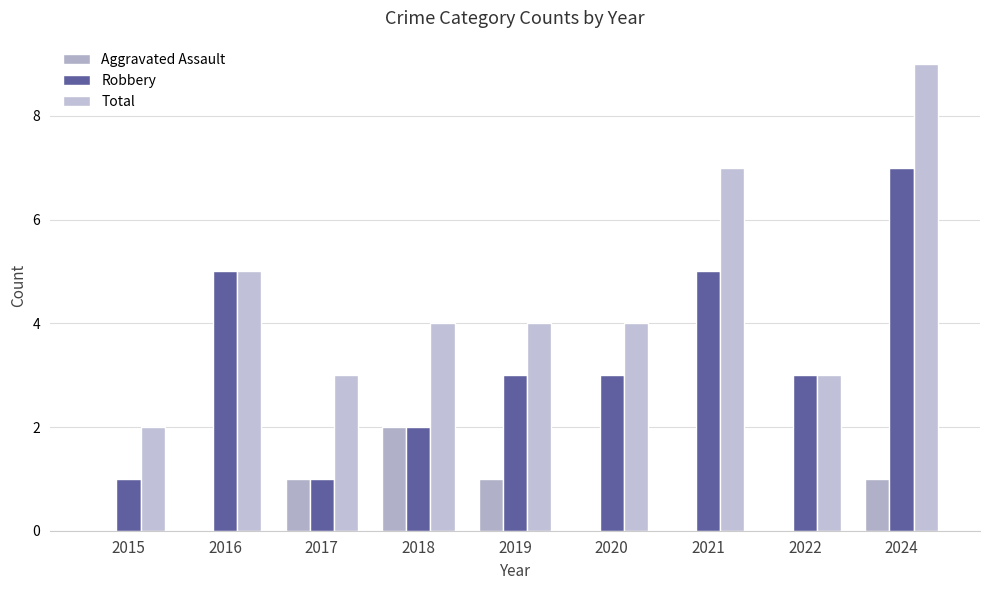

Which series changed the most between 2020 and 2024?

Total